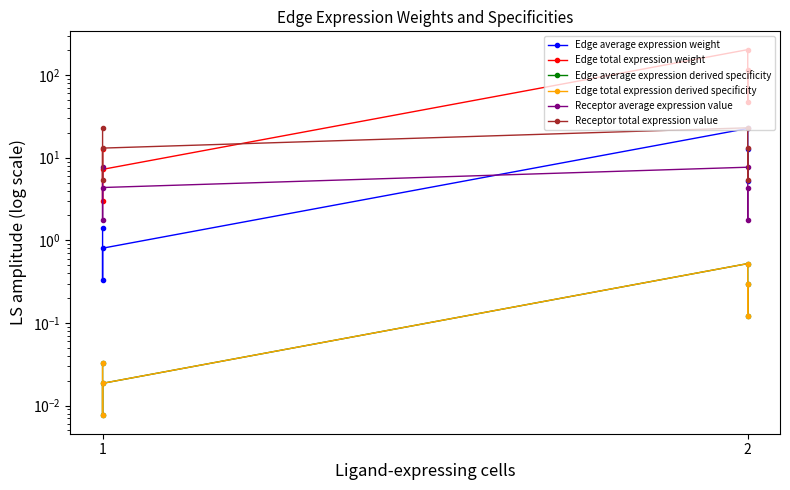

How many data points in Edge total expression weight are above 47?

3